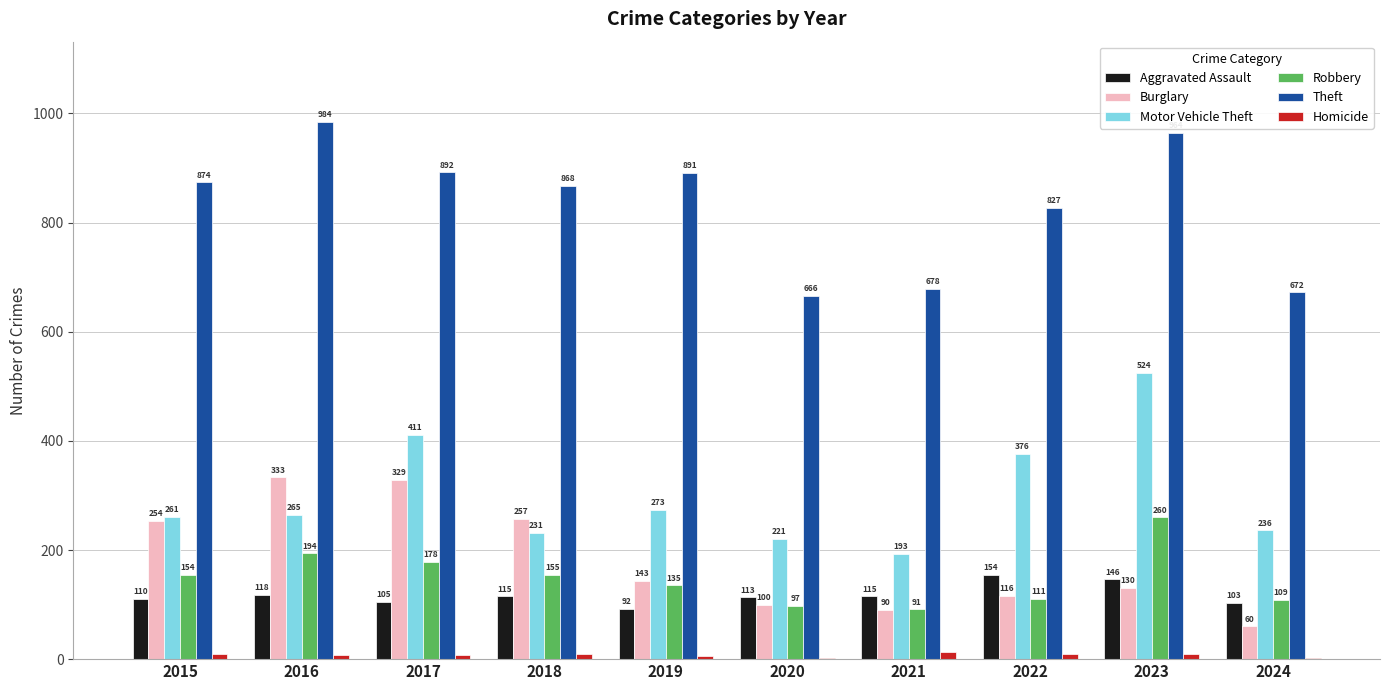

What is the maximum value for Robbery?

260